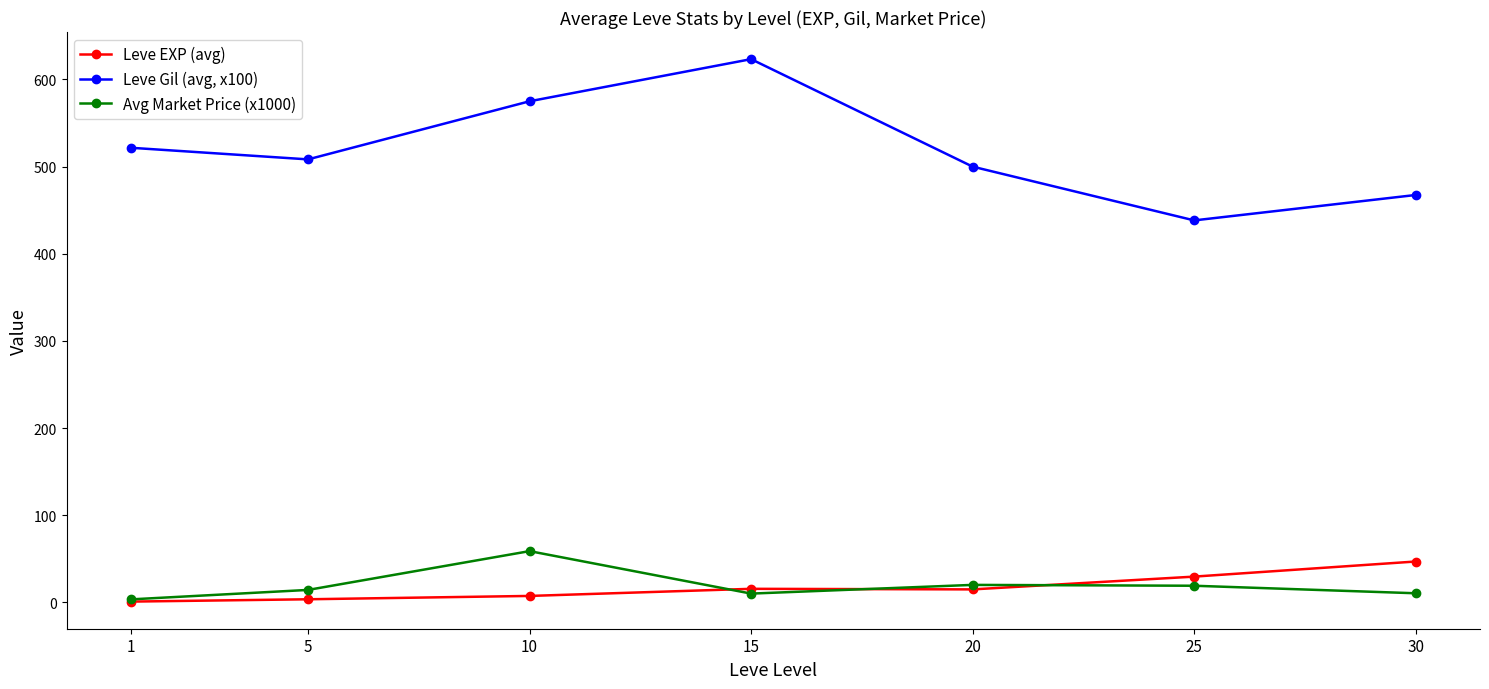

At how many categories does at least one series exceed 229?

7